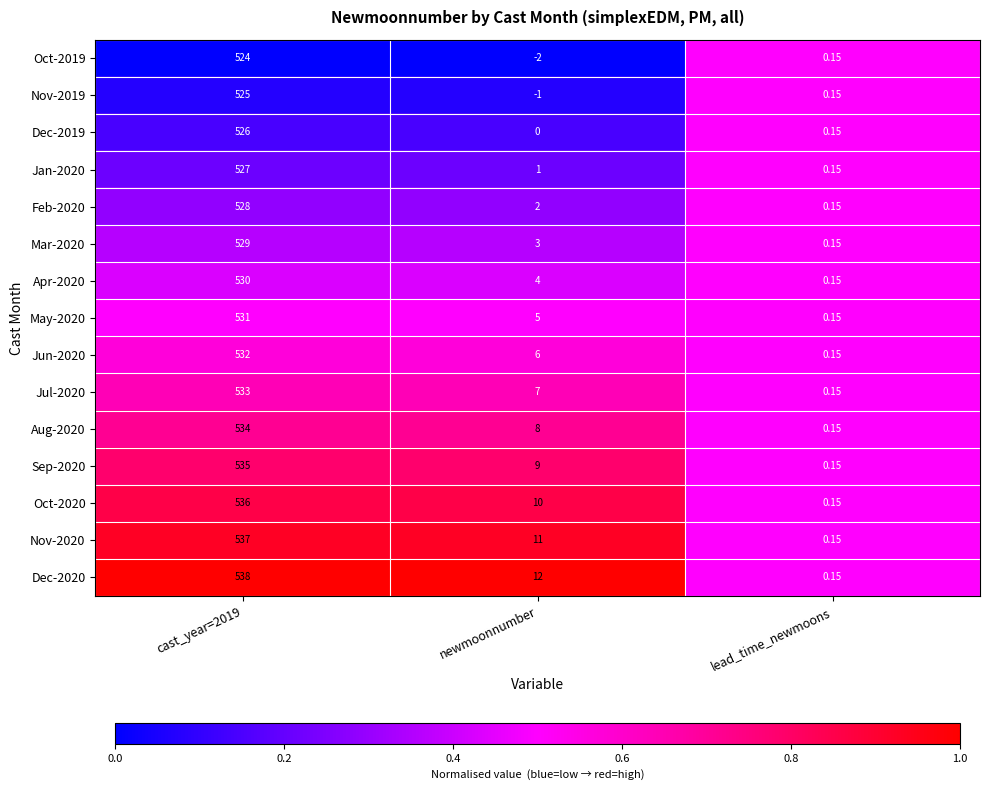

At which label is Sep-2020 closest to 267?

newmoonnumber